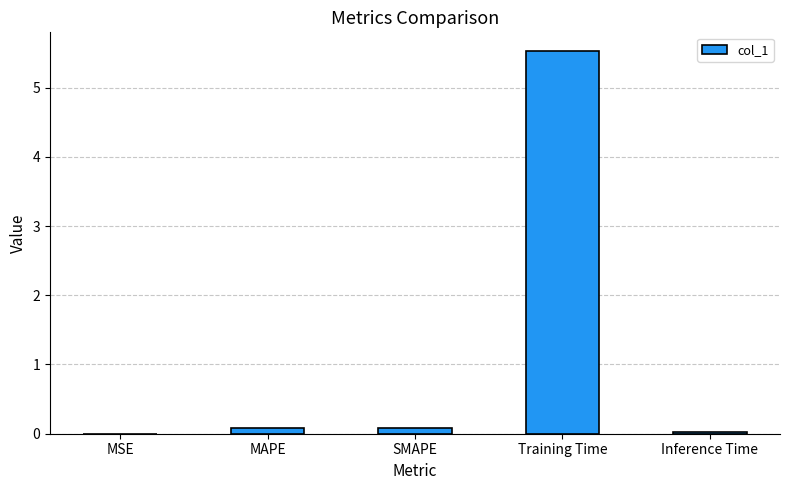

Which has a higher value, MAPE or Training Time?

Training Time